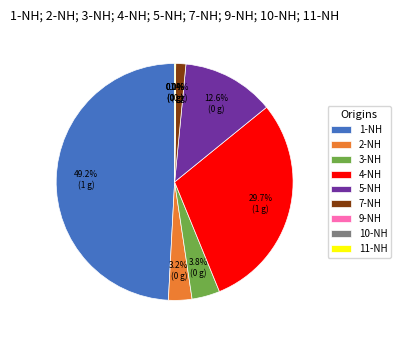

Is it true that 4-NH is 18% of the pie?

False